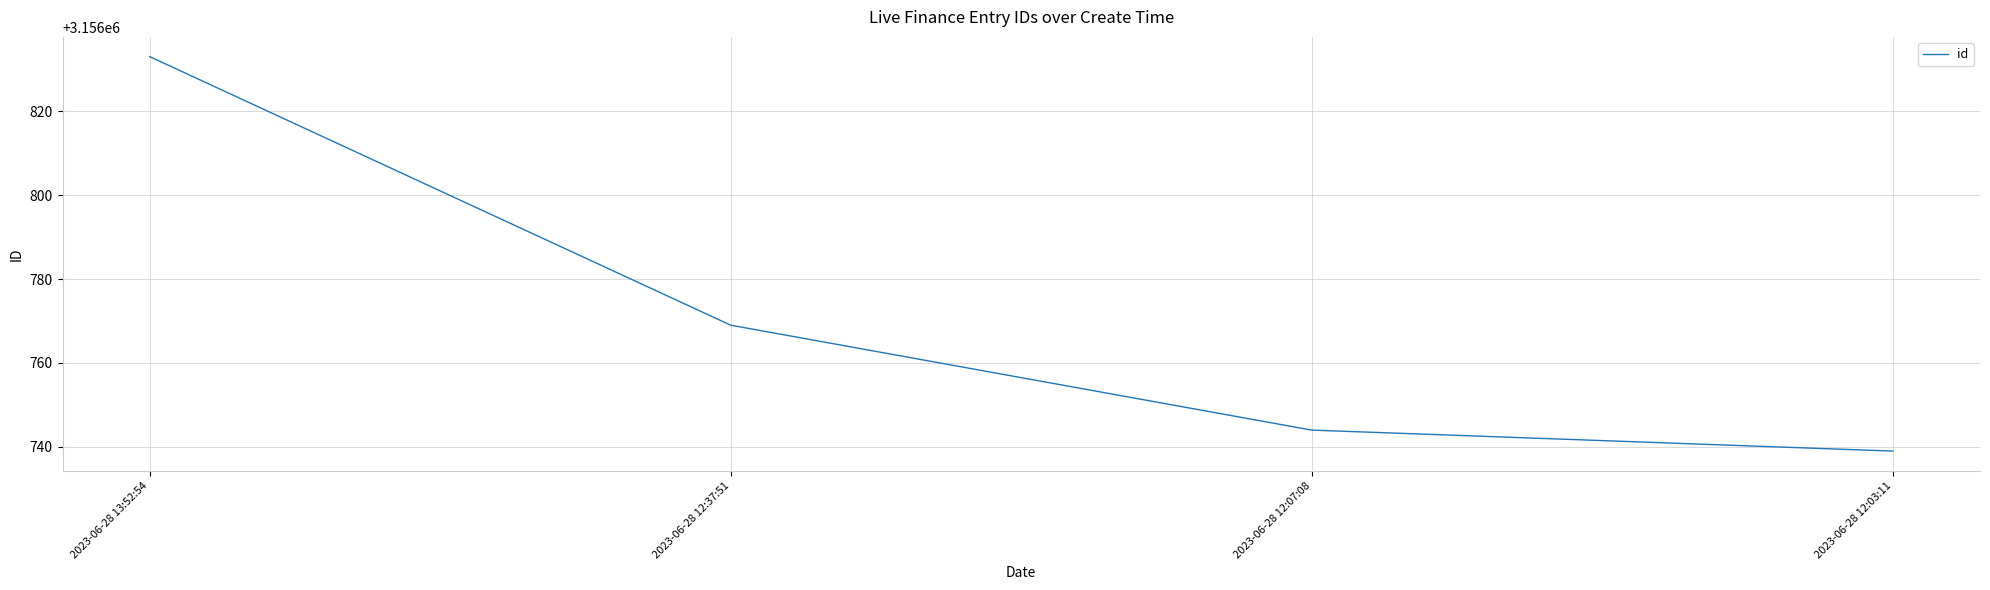

What is the difference between the values at 2023-06-28 12:37:51 and 2023-06-28 12:03:11?

30